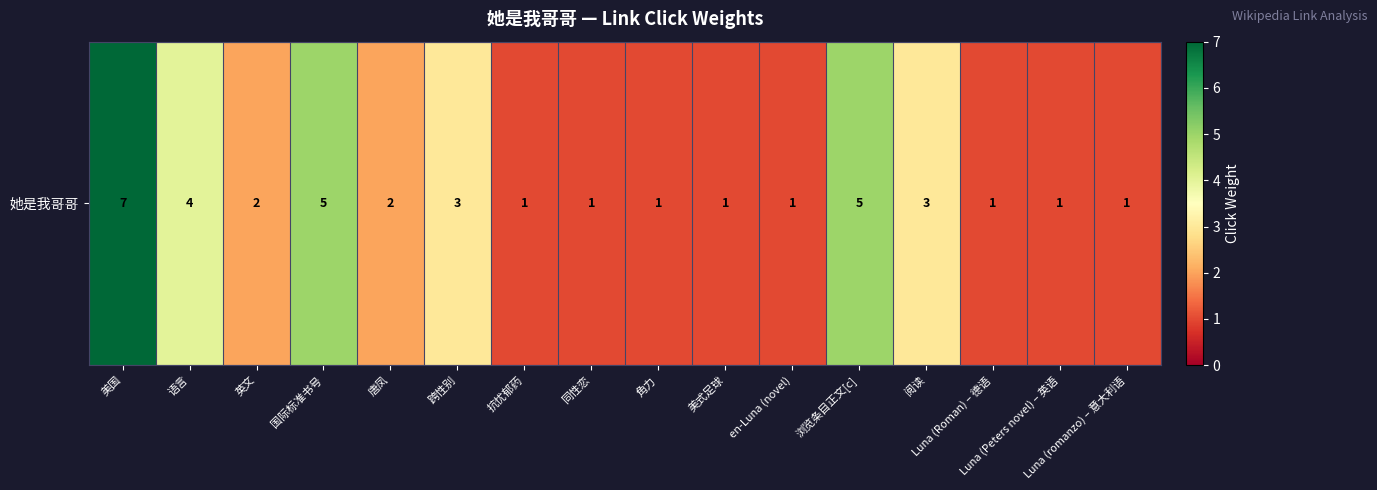

Reading left to right, what are all the values shown in this chart?

美国=7	语言=4	英文=2	国际标准书号=5	唐凤=2	跨性别=3	抗忧郁药=1	同性恋=1	角力=1	美式足球=1	en-Luna (novel)=1	浏览条目正文[c]=5	阅读=3	Luna (Roman) – 德语=1	Luna (Peters novel) – 英语=1	Luna (romanzo) – 意大利语=1